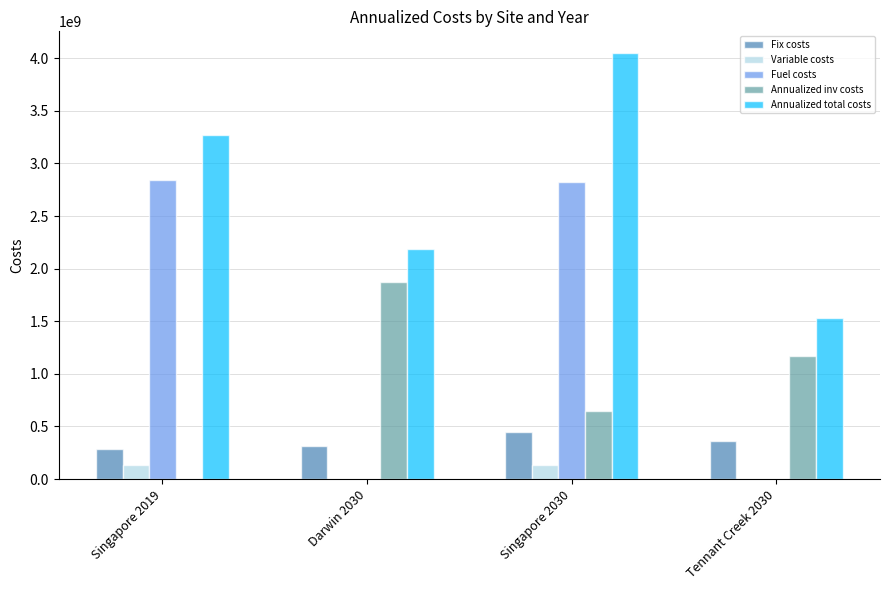

Is the value of Fix costs at Singapore 2019 greater than the value of Fuel costs at Darwin 2030?

Yes